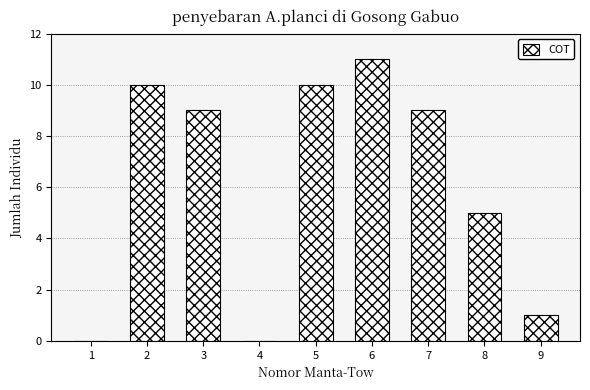

Between 6 and 8, which is larger?

6